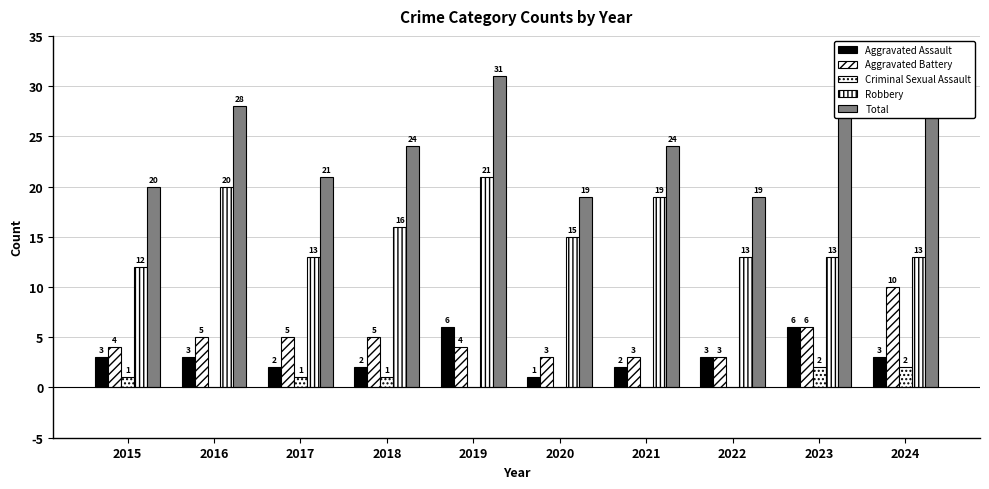

Are the bars horizontal?

No